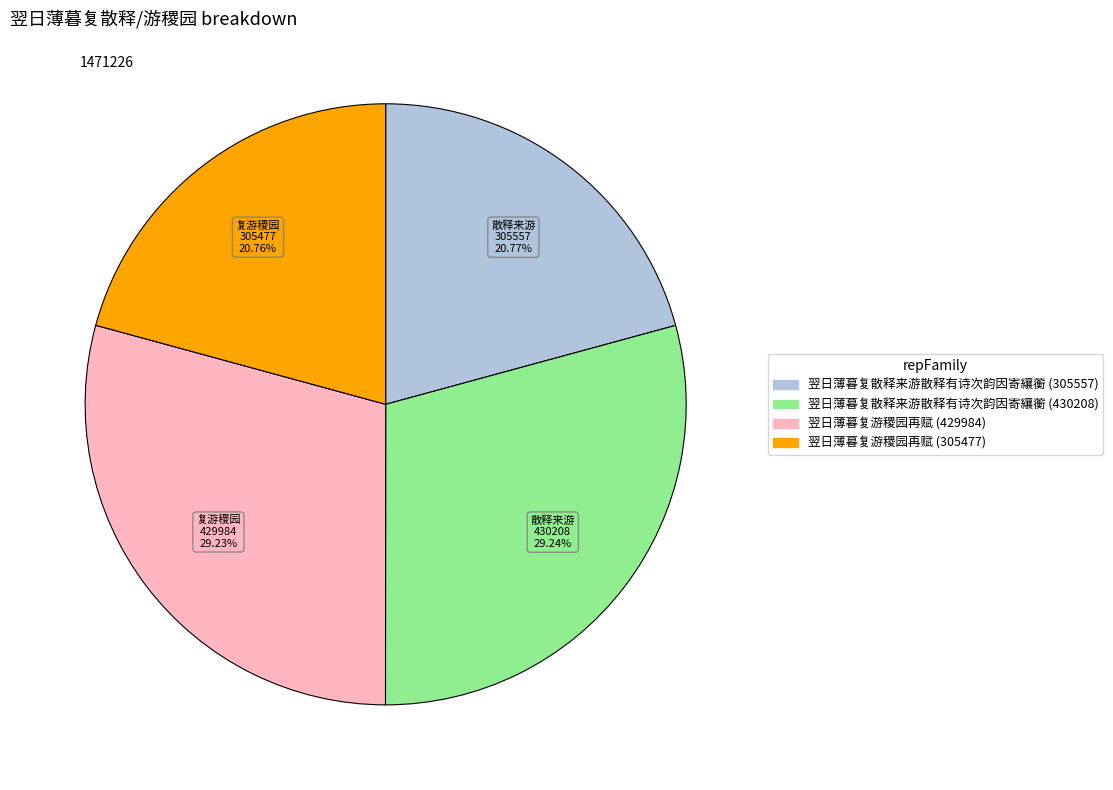

What is the ratio of the value at 翌日薄暮复游稷园再赋 (305477) to the value at 翌日薄暮复散释来游散释有诗次韵因寄纕蘅 (430208)?

0.7